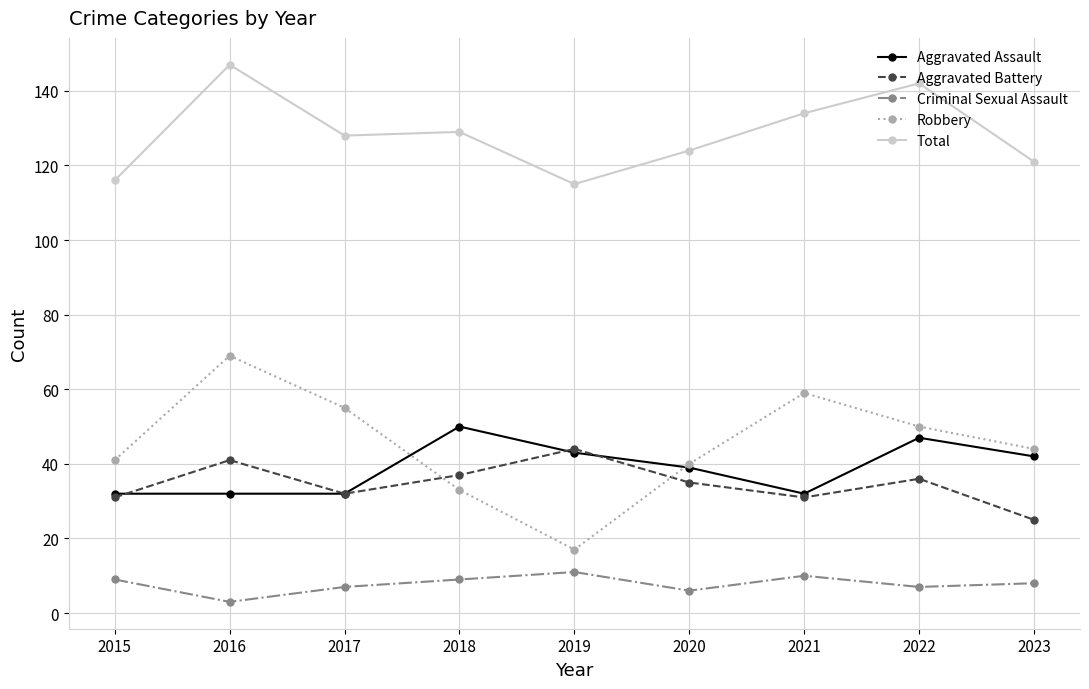

Which category has the highest value in the Total series?

2016